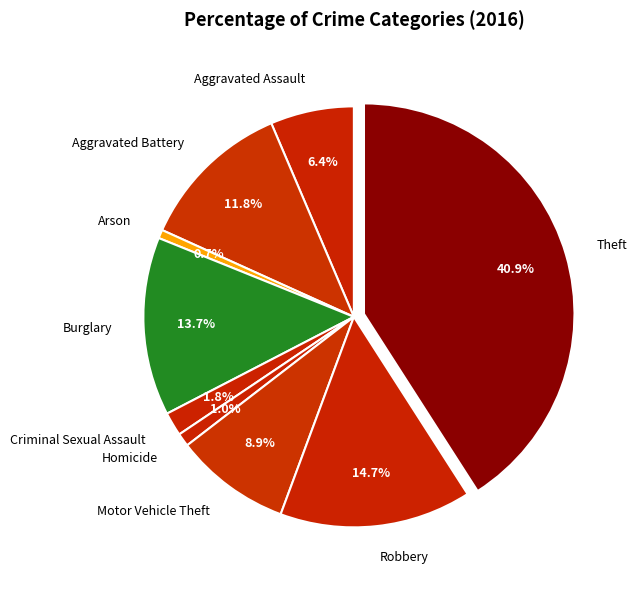

Which category has the biggest portion of the pie?

Theft